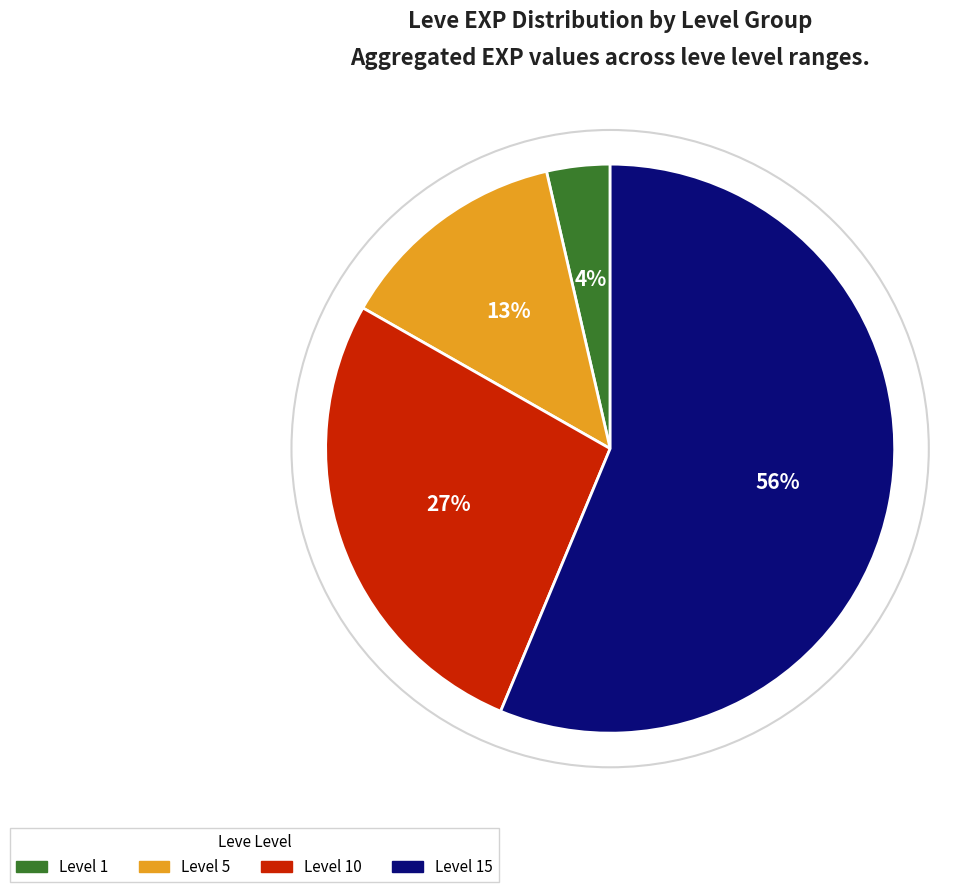

Is there any slice that represents more than half of the pie?

Yes